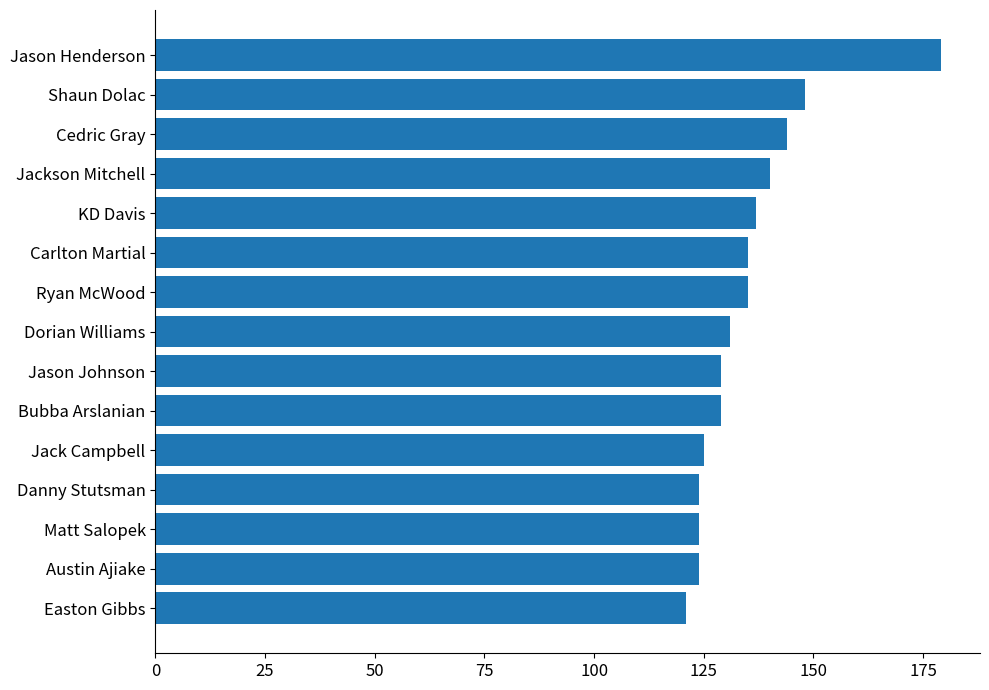

Reading bottom to top, extract all data points from this chart.

121	124	124	124	125	129	129	131	135	135	137	140	144	148	179